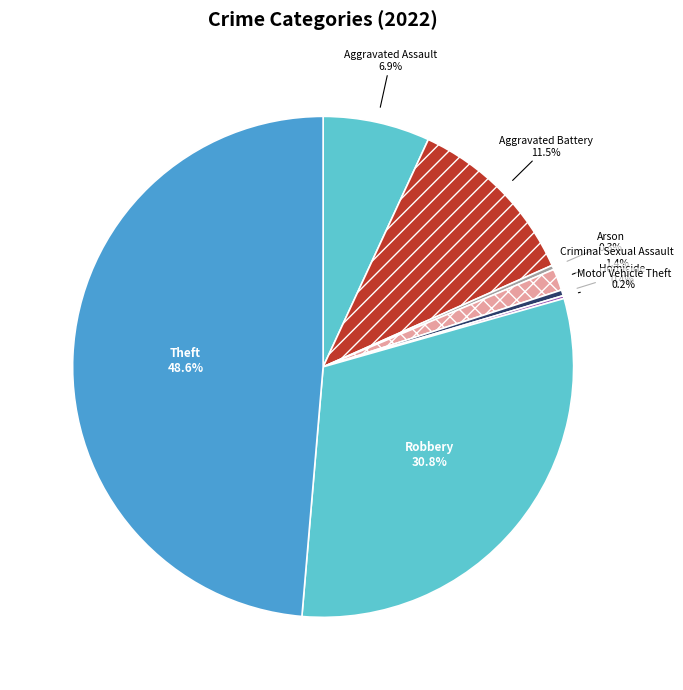

To the nearest percent, what is the difference between the largest and smallest slice percentages?

48%